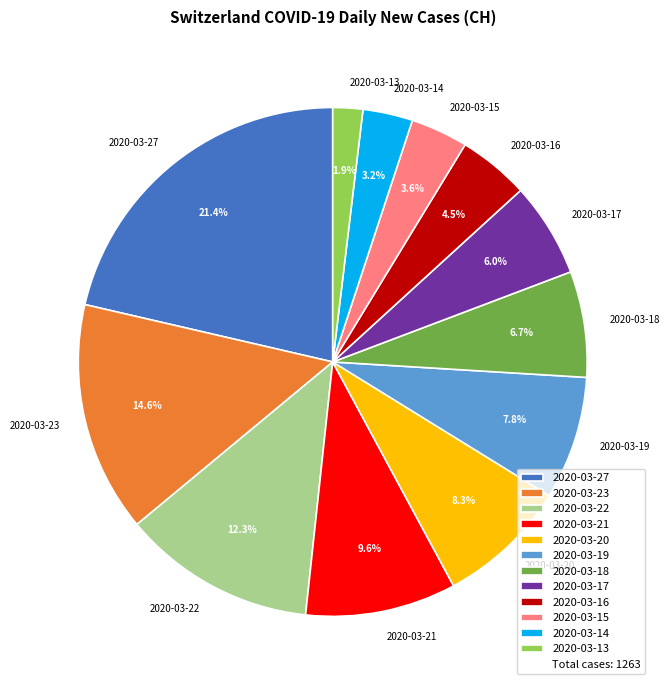

Is 2020-03-21 the majority of the pie?

No